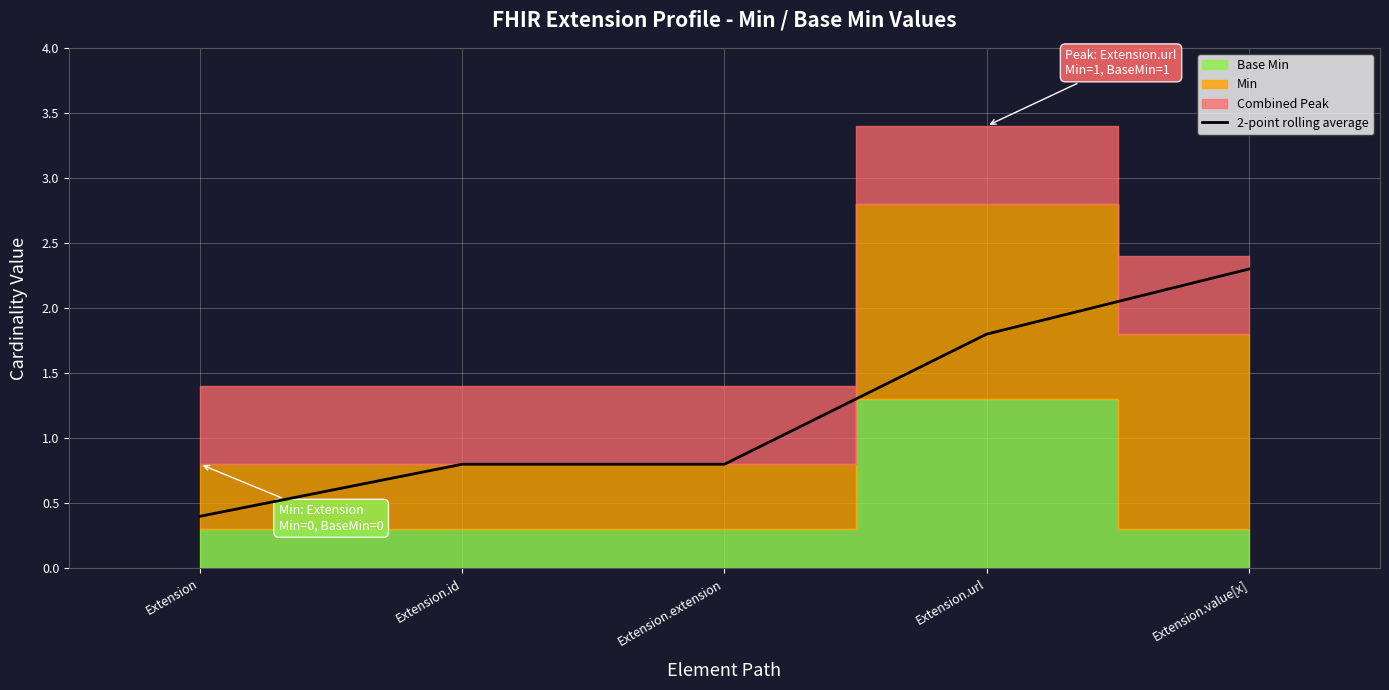

True or false: there are more than 0 points higher than both neighbors.

False